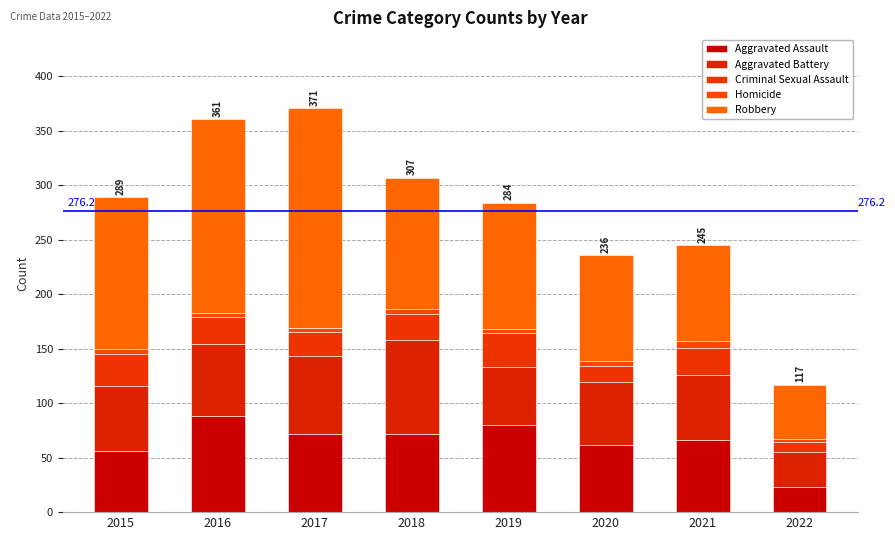

Which has a higher value, 2022 or 2017?

2017